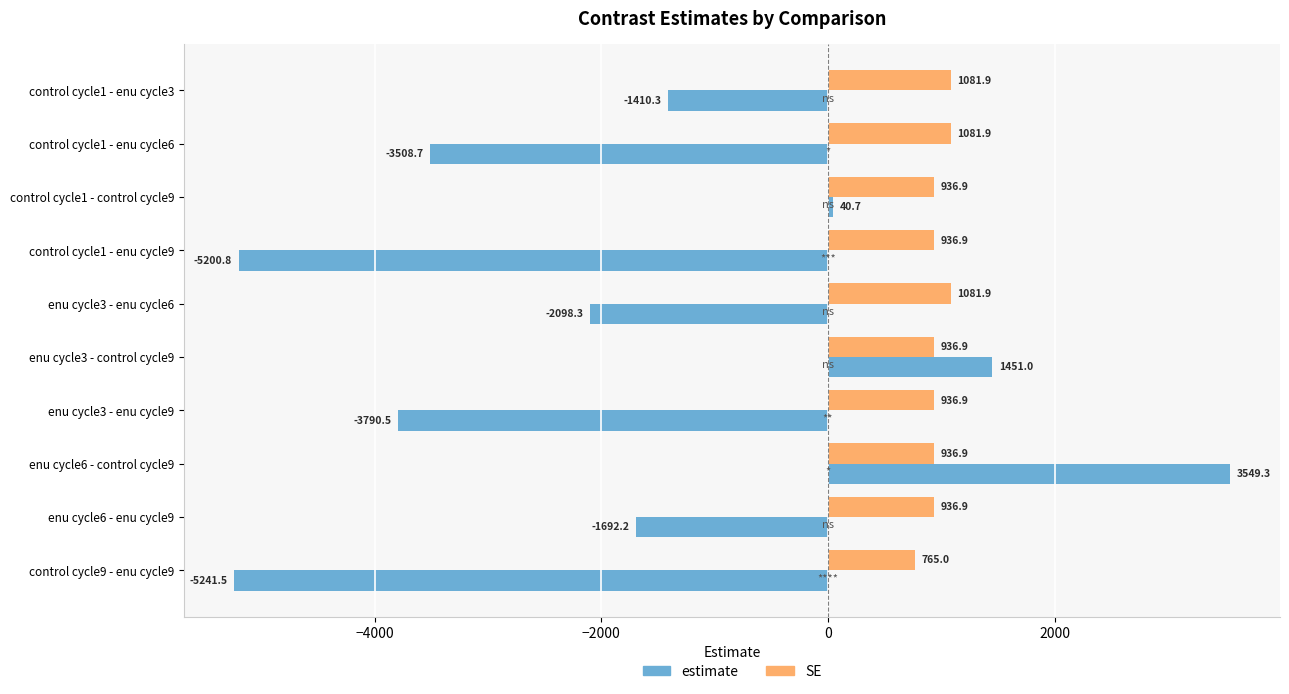

What is the minimum value shown in the chart?

-5241.5